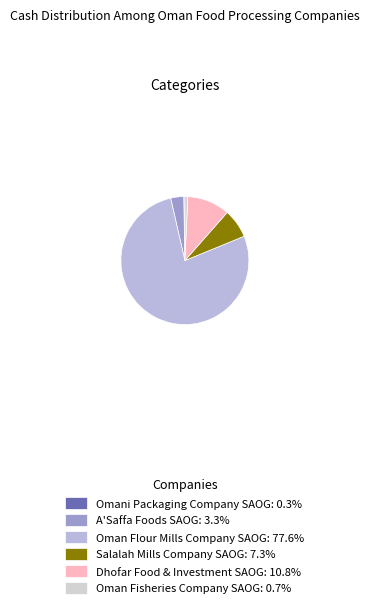

How many segments does this pie chart have?

6